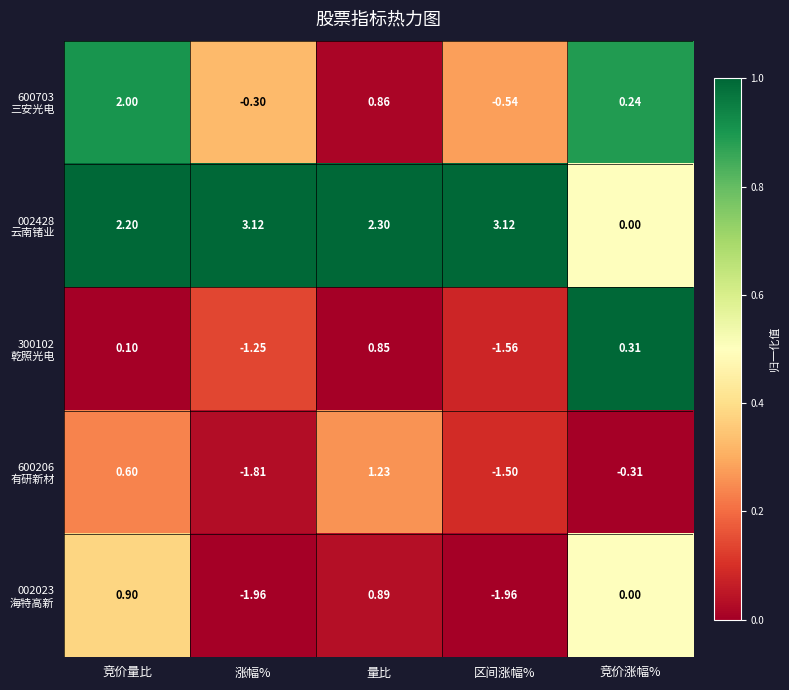

What is the total value across all series at 量比?

6.1